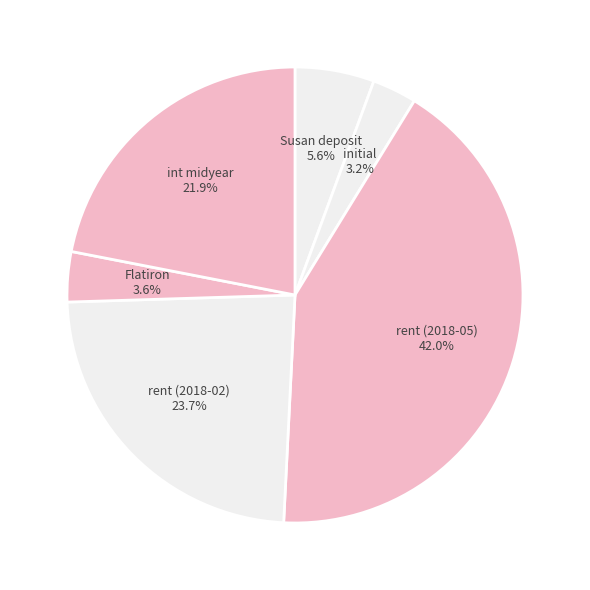

How many segments does this pie chart have?

6